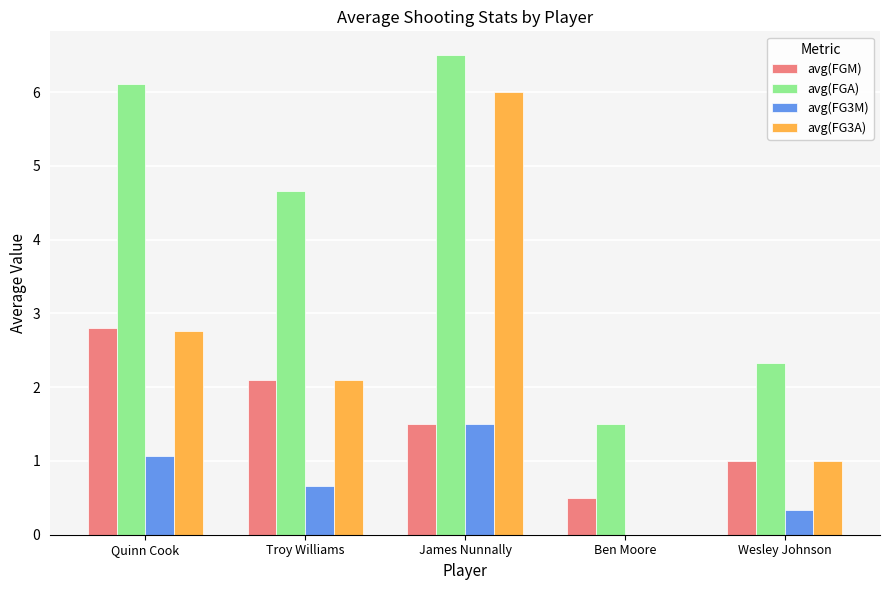

Which series changed the most between Ben Moore and Wesley Johnson?

avg(FG3A)